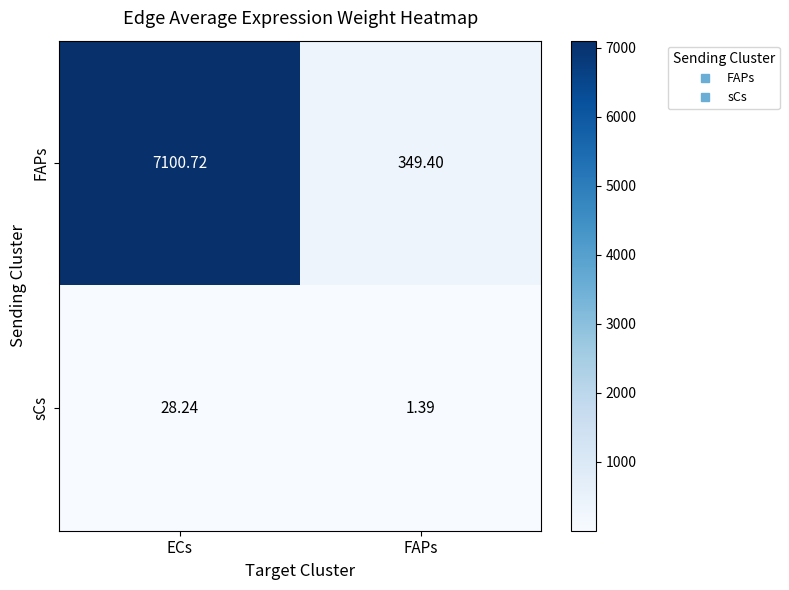

At which label is FAPs closest to 3725?

FAPs